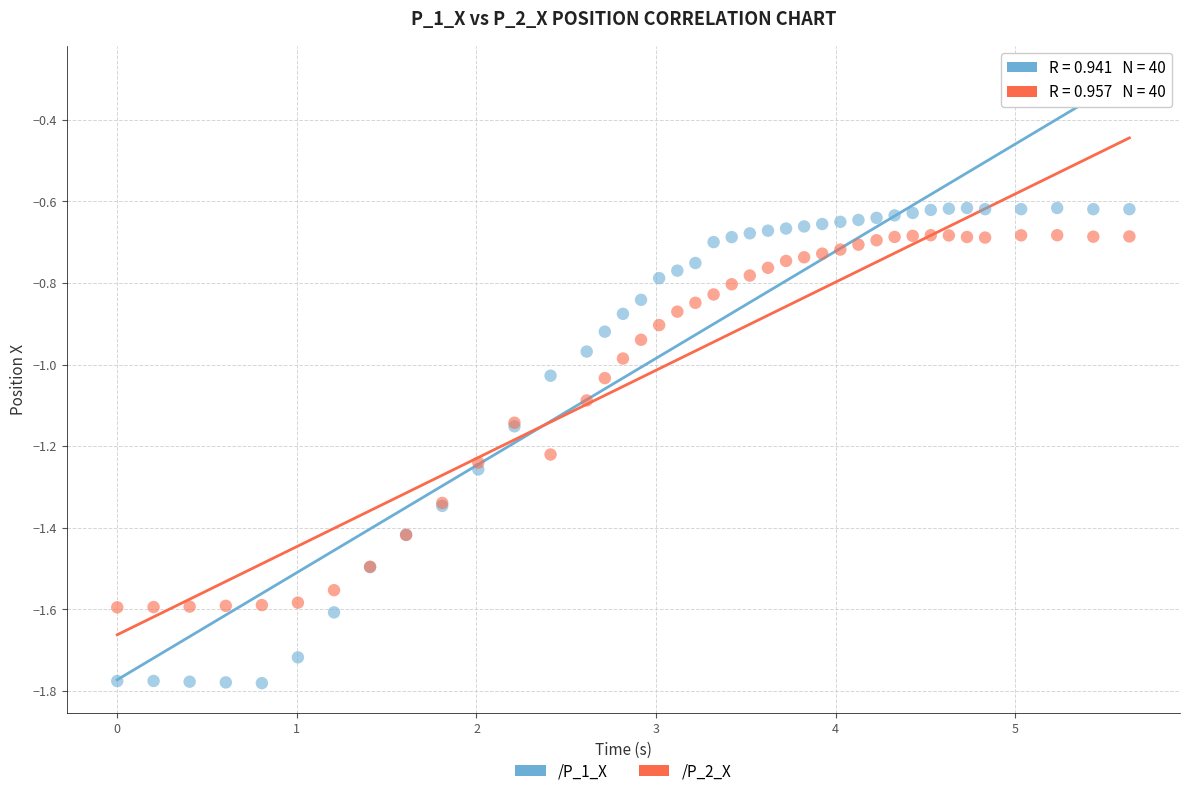

What are all the series names shown in the legend?

/P_1_X, /P_2_X